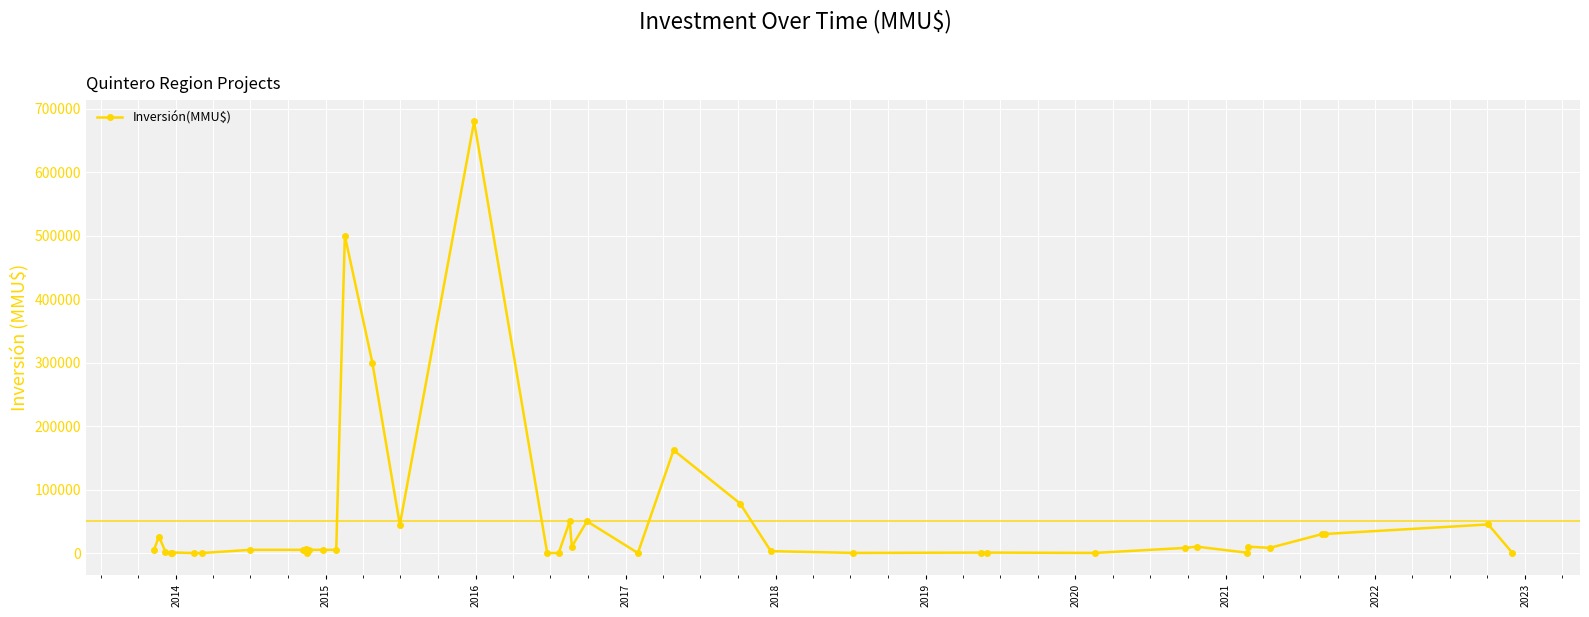

What is the greatest value displayed?

680000